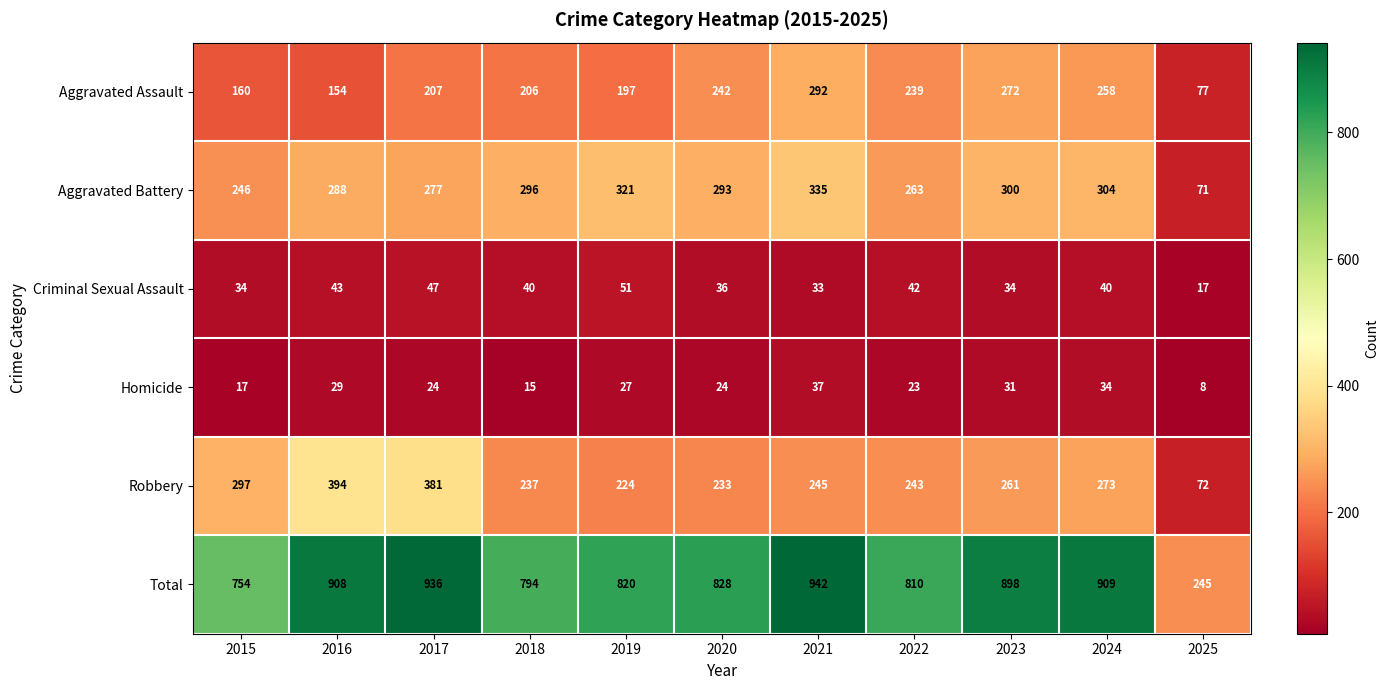

What is the average value of the Aggravated Battery series?

272